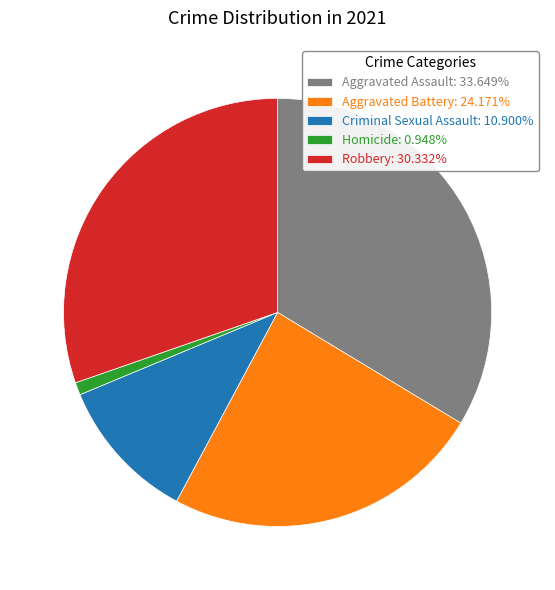

How many slices are in this pie chart?

5